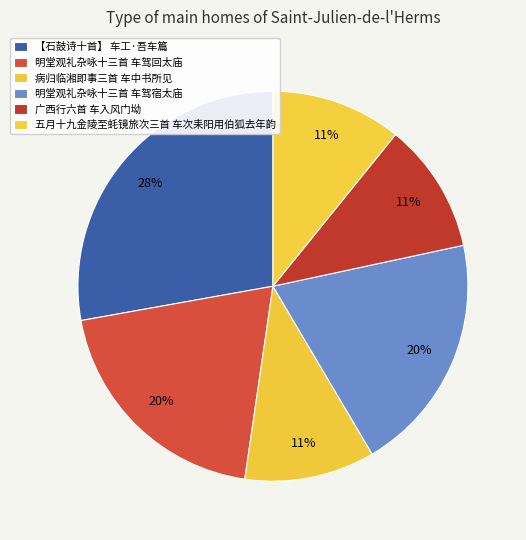

What is the ratio of the value at 明堂观礼杂咏十三首 车驾宿太庙 to the value at 五月十九金陵至蚝镜旅次三首 车次耒阳用伯狐去年韵?

1.8